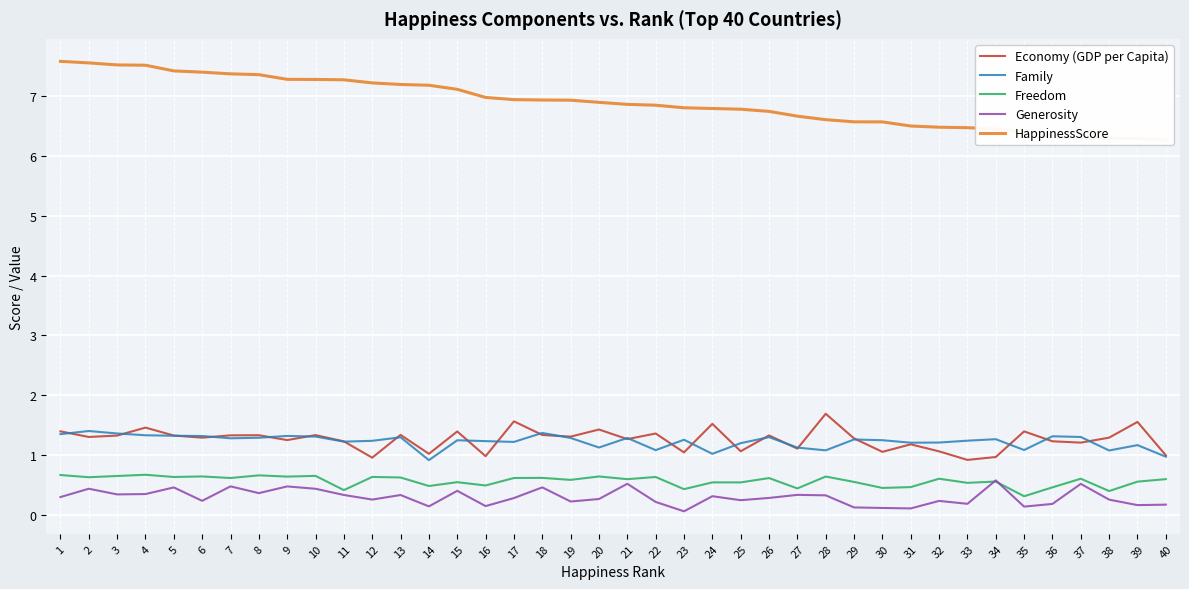

Reading right to left, extract all data points from this chart.

Economy (GDP per Capita): 1.0	1.6	1.3	1.2	1.2	1.4	1.0	0.9	1.1	1.2	1.1	1.3	1.7	1.1	1.3	1.1	1.5	1.0	1.4	1.3	1.4	1.3	1.3	1.6	1.0	1.4	1.0	1.3	1.0	1.2	1.3	1.3	1.3	1.3	1.3	1.3	1.5	1.3	1.3	1.4
Family: 1.0	1.2	1.1	1.3	1.3	1.1	1.3	1.2	1.2	1.2	1.2	1.3	1.1	1.1	1.3	1.2	1.0	1.3	1.1	1.3	1.1	1.3	1.4	1.2	1.2	1.2	0.9	1.3	1.2	1.2	1.3	1.3	1.3	1.3	1.3	1.3	1.3	1.4	1.4	1.3
Freedom: 0.6	0.6	0.4	0.6	0.5	0.3	0.6	0.5	0.6	0.5	0.4	0.6	0.6	0.4	0.6	0.5	0.5	0.4	0.6	0.6	0.6	0.6	0.6	0.6	0.5	0.5	0.5	0.6	0.6	0.4	0.7	0.6	0.7	0.6	0.6	0.6	0.7	0.6	0.6	0.7
Generosity: 0.2	0.2	0.3	0.5	0.2	0.1	0.6	0.2	0.2	0.1	0.1	0.1	0.3	0.3	0.3	0.2	0.3	0.1	0.2	0.5	0.3	0.2	0.5	0.3	0.1	0.4	0.1	0.3	0.3	0.3	0.4	0.5	0.4	0.5	0.2	0.5	0.3	0.3	0.4	0.3
HappinessScore: 6.3	6.3	6.3	6.3	6.3	6.4	6.5	6.5	6.5	6.5	6.6	6.6	6.6	6.7	6.8	6.8	6.8	6.8	6.9	6.9	6.9	6.9	6.9	6.9	7.0	7.1	7.2	7.2	7.2	7.3	7.3	7.3	7.4	7.4	7.4	7.4	7.5	7.5	7.6	7.6